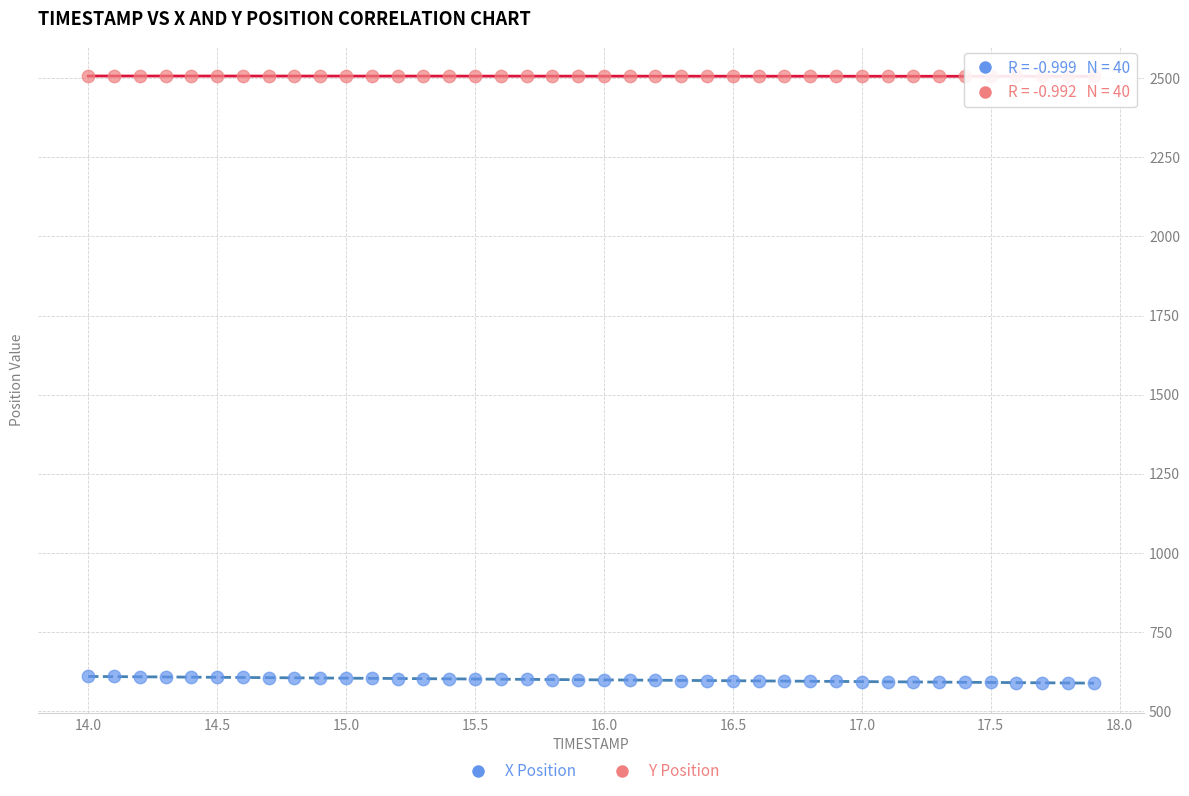

Across all data points, what is the range of X values (max minus min)?

3.9